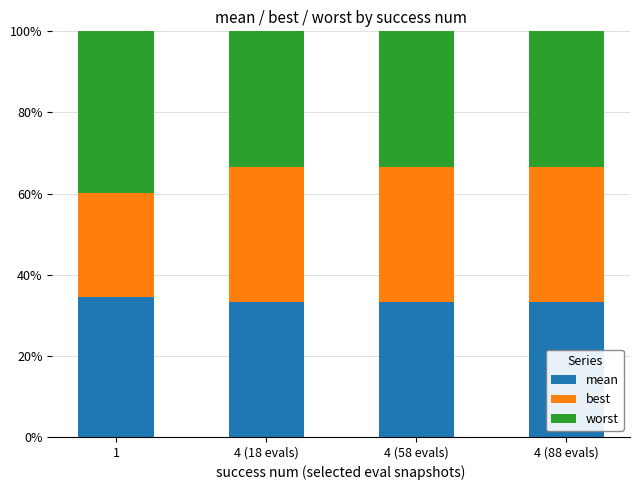

What is the maximum value for mean?

34.6